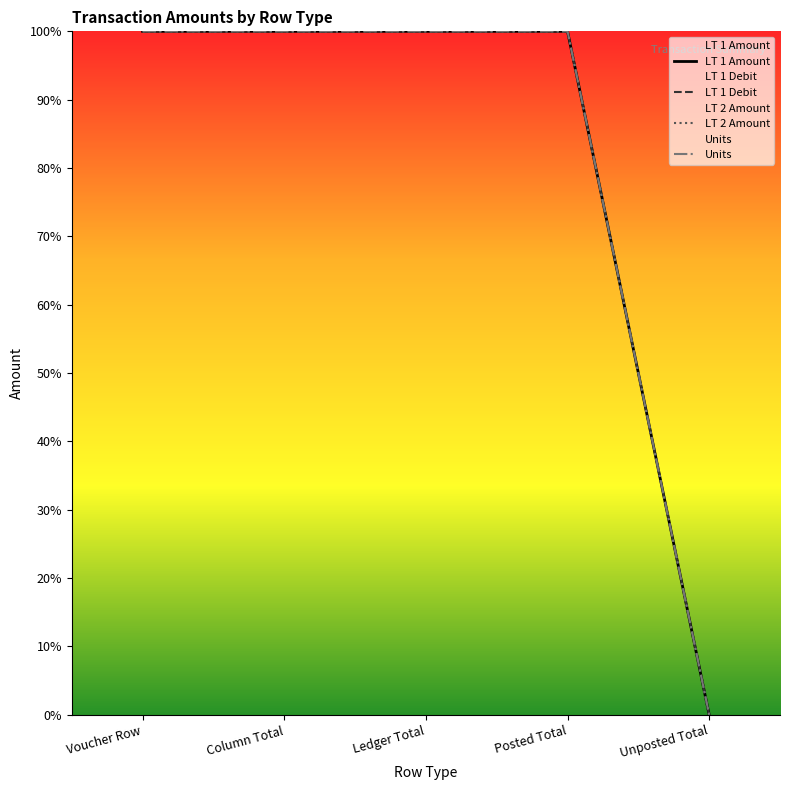

Does the chart display data point markers on the line(s)?

No